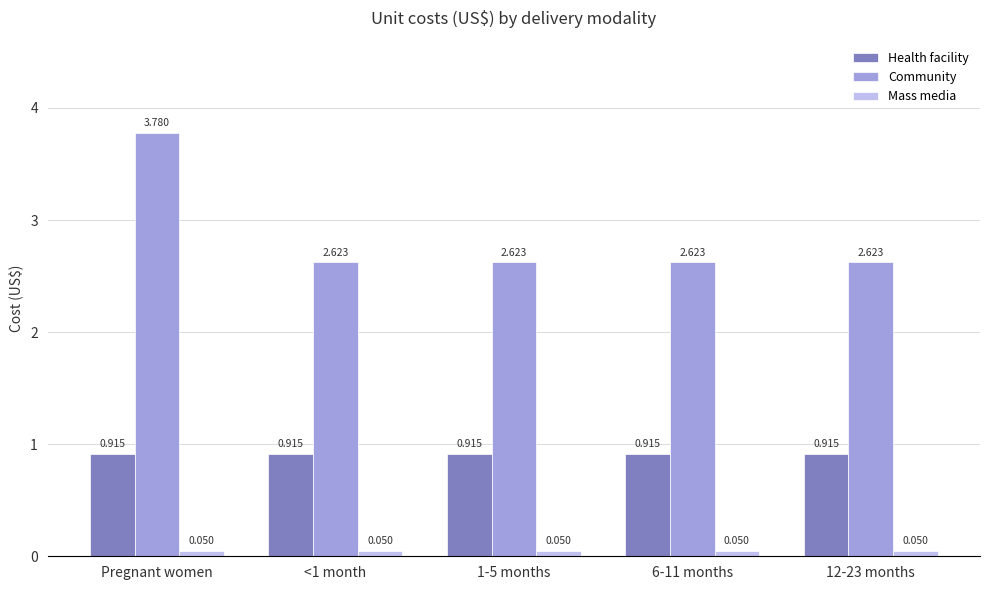

Between Pregnant women and <1 month, which series saw the biggest shift?

Community